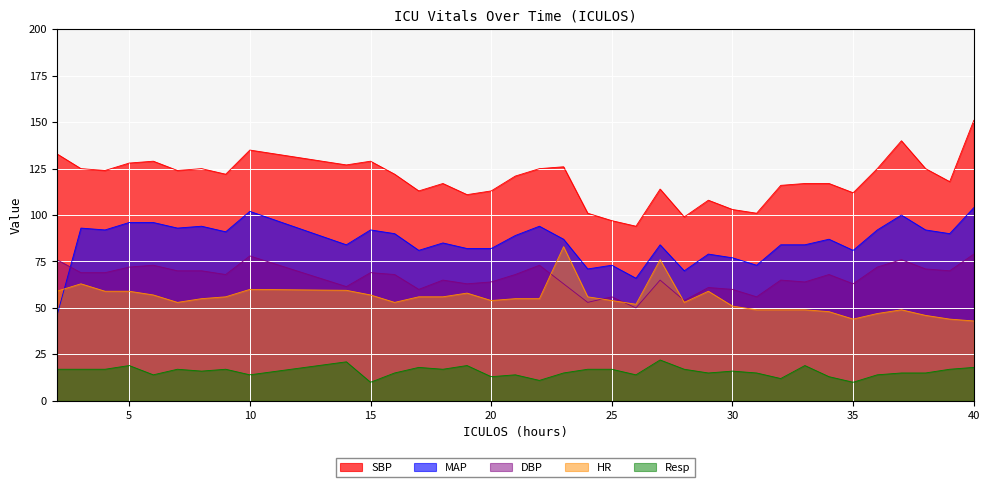

At which category is the sum across all series the highest?

40